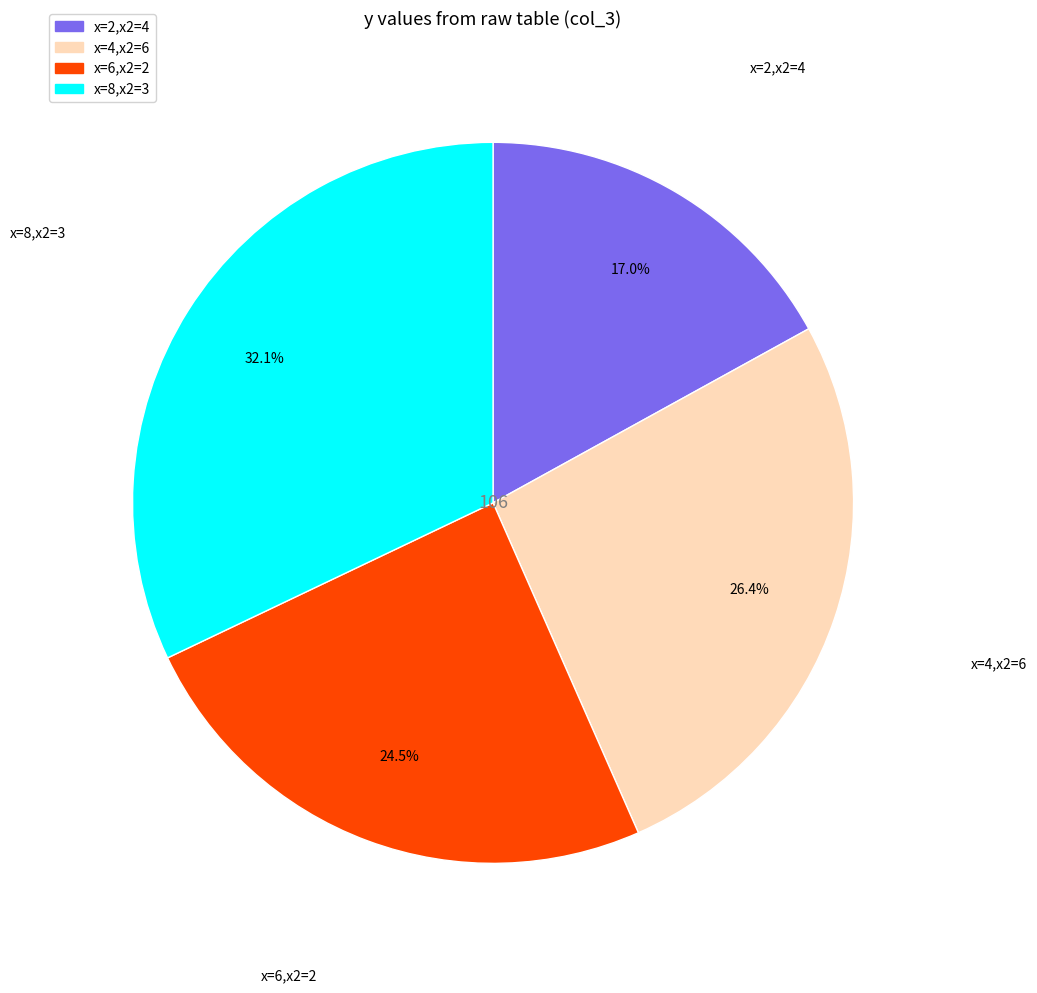

Which slice is the largest?

x=8,x2=3